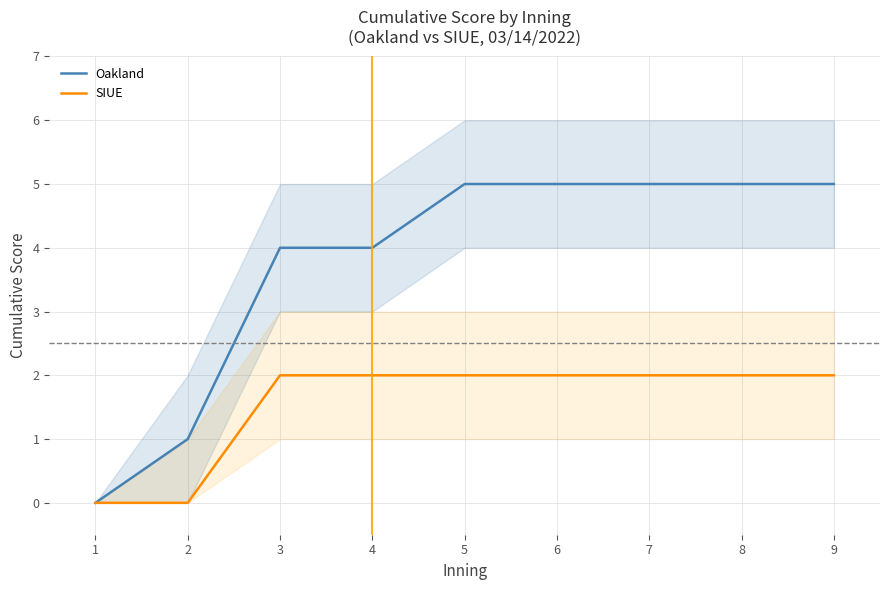

Reading left to right, what are all the values shown in this chart?

Oakland: 1=0	2=1	3=4	4=4	5=5	6=5	7=5	8=5	9=5
SIUE: 1=0	2=0	3=2	4=2	5=2	6=2	7=2	8=2	9=2